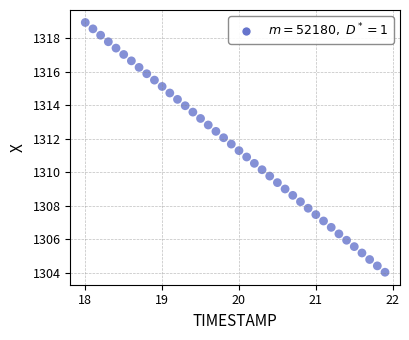

What is the range of Y values (max minus min)?

14.9